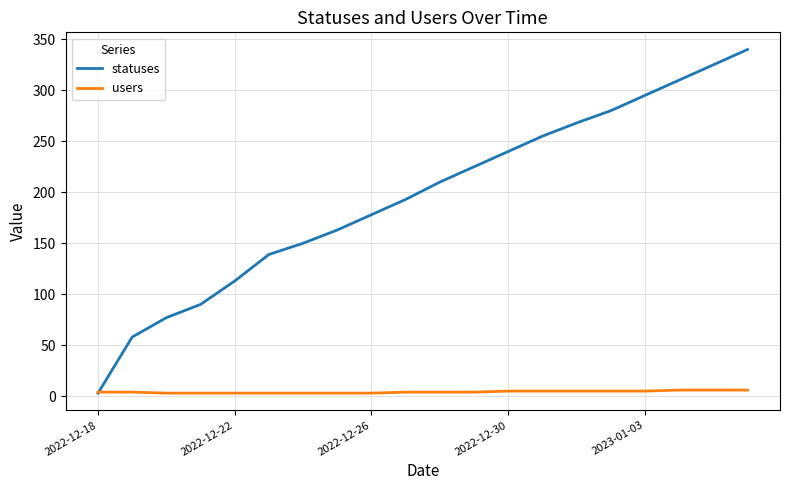

Rank the series by their maximum value, from lowest to highest.

users, statuses